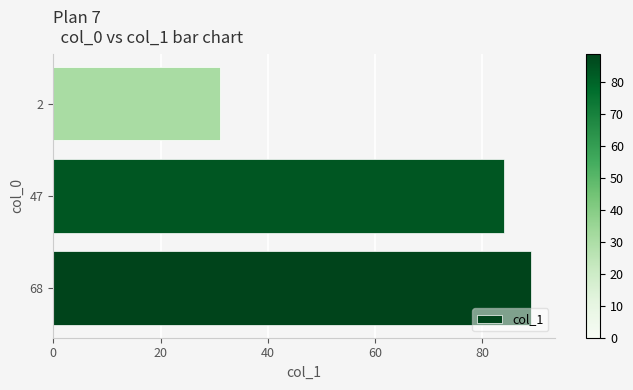

Read the value at 68.

89